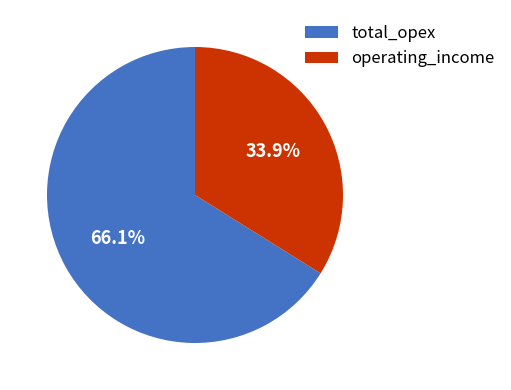

Between total_opex and operating_income, which is larger?

total_opex